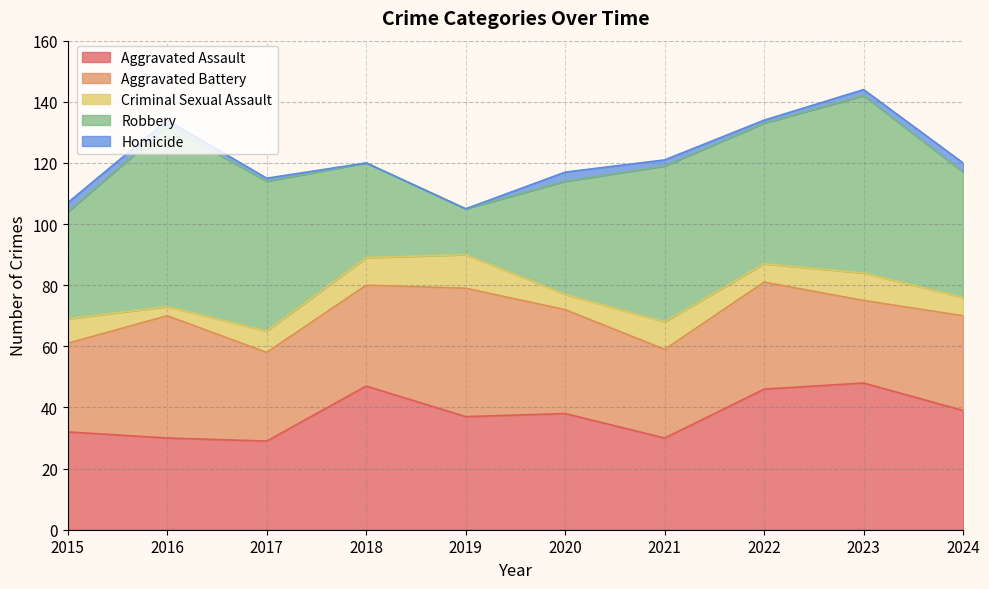

Reading left to right, what are all the values shown in this chart?

Aggravated Assault: 32	30	29	47	37	38	30	46	48	39
Aggravated Battery: 29	40	29	33	42	34	29	35	27	31
Criminal Sexual Assault: 8	3	7	9	11	5	9	6	9	6
Robbery: 35	59	49	31	15	37	51	46	58	41
Homicide: 3	2	1	0	0	3	2	1	2	3